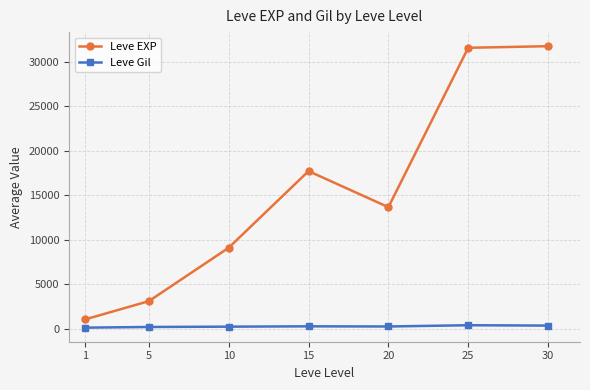

What are all the series names shown in the legend?

Leve EXP, Leve Gil